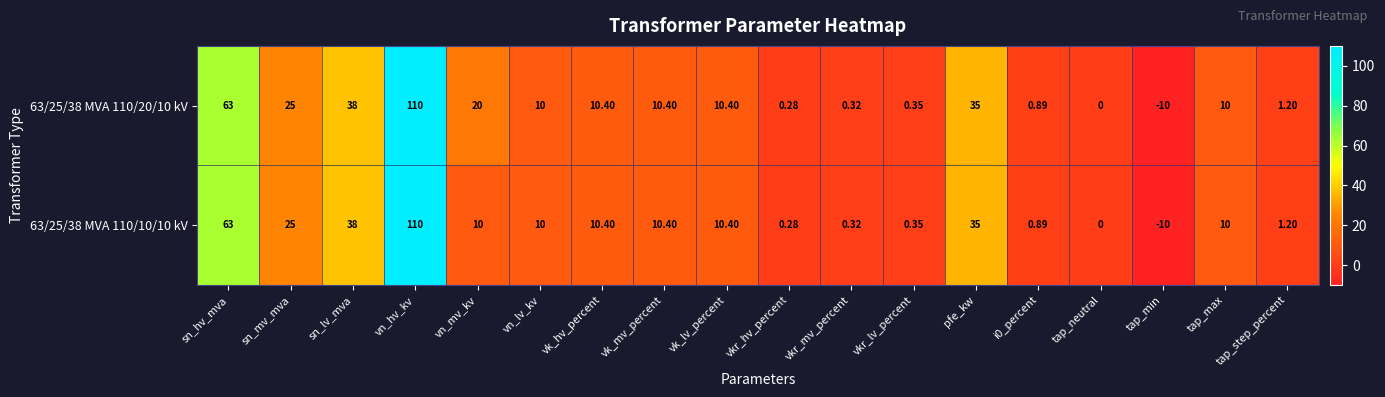

At which category is the sum across all series the highest?

vn_hv_kv